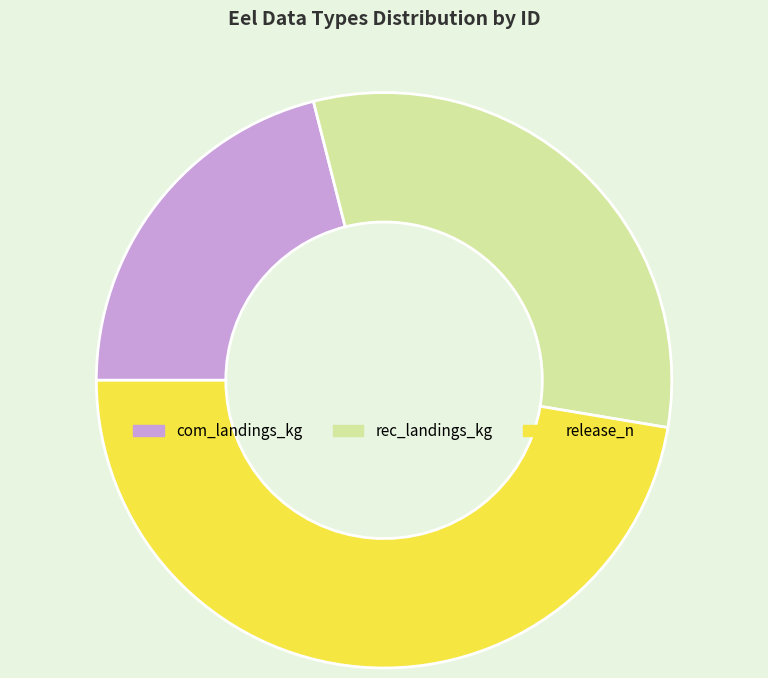

True or false: com_landings_kg accounts for 21% of the total.

True